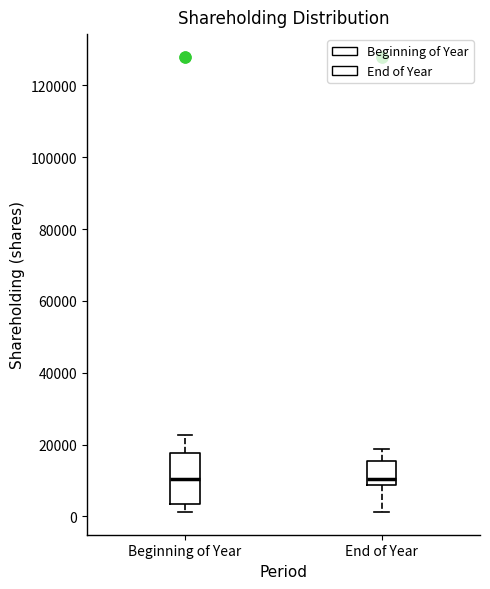

Comparing the boxes themselves (not the whiskers), which one is the tallest?

Beginning of Year